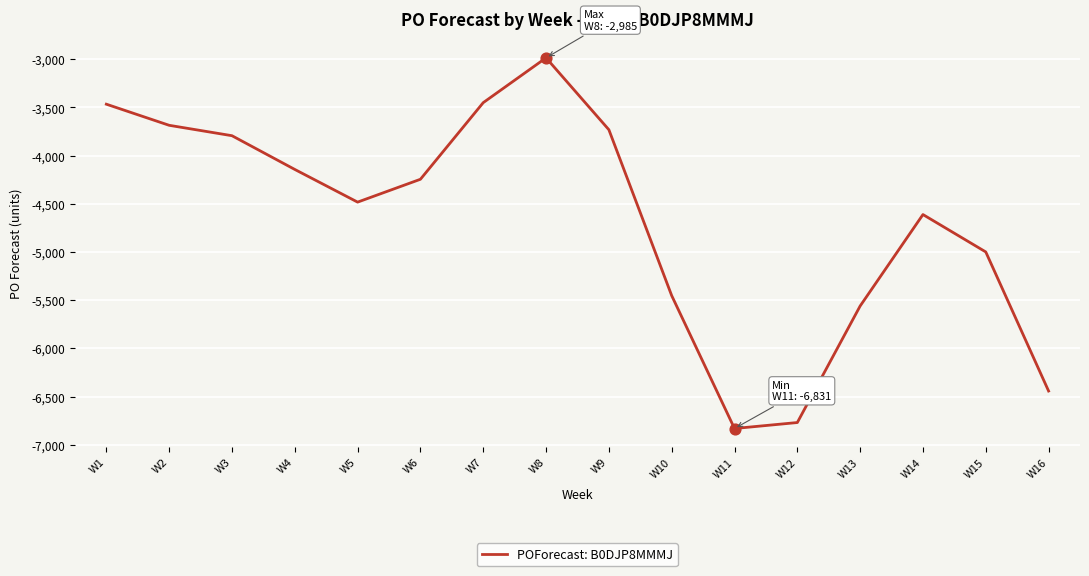

Between W1 and W4, which is larger?

W1